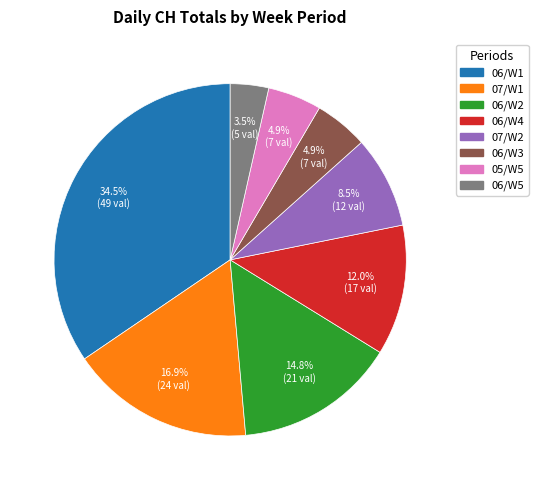

Which slice is the smallest?

06/W5